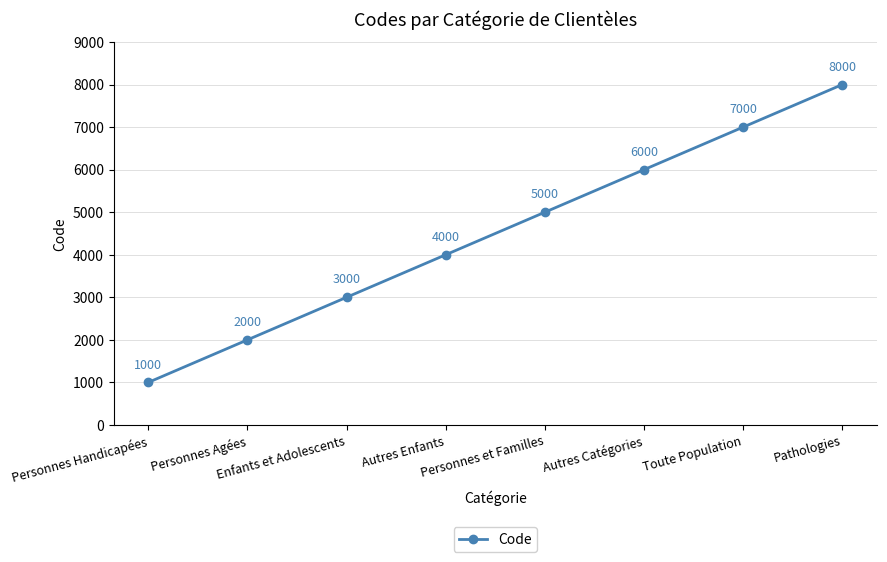

How many values are below 5000?

4